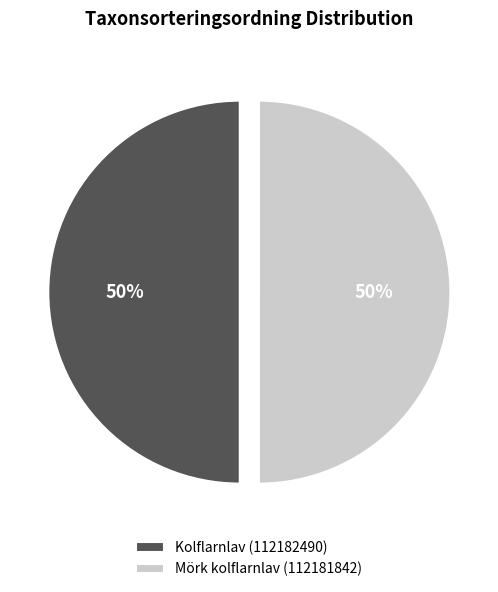

To the nearest percent, what portion does Mörk kolflarnlav (112181842) represent?

50%